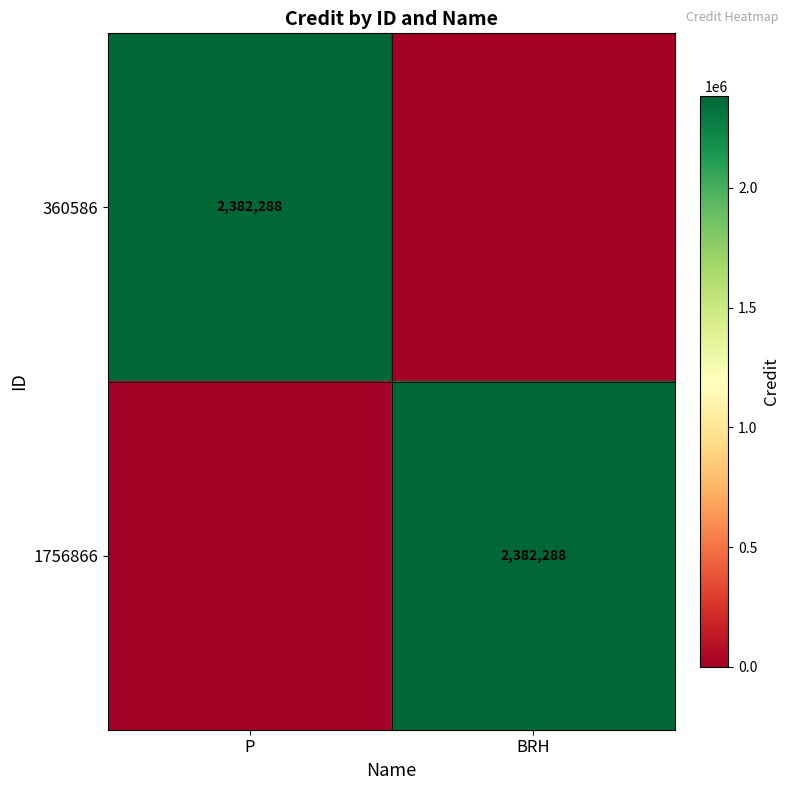

The 360586 series shows 2382288 at P. True or false?

True